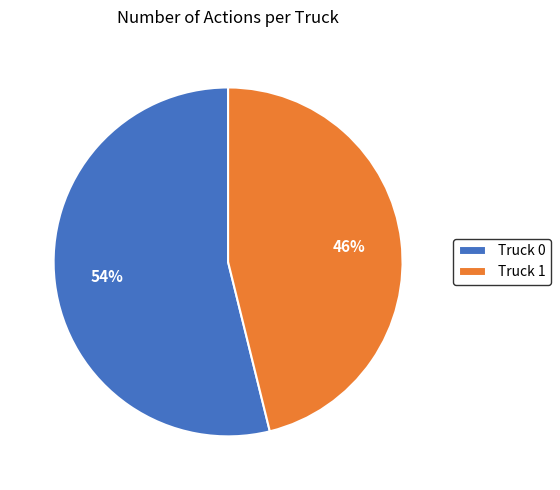

Which category has the smallest portion of the pie?

Truck 1